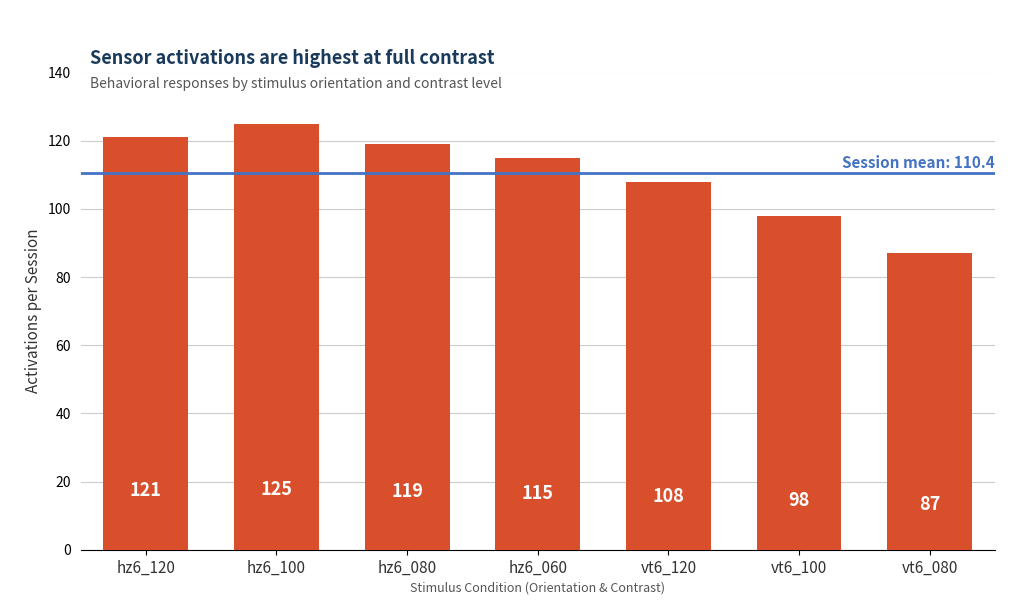

How many bars are there in total?

7